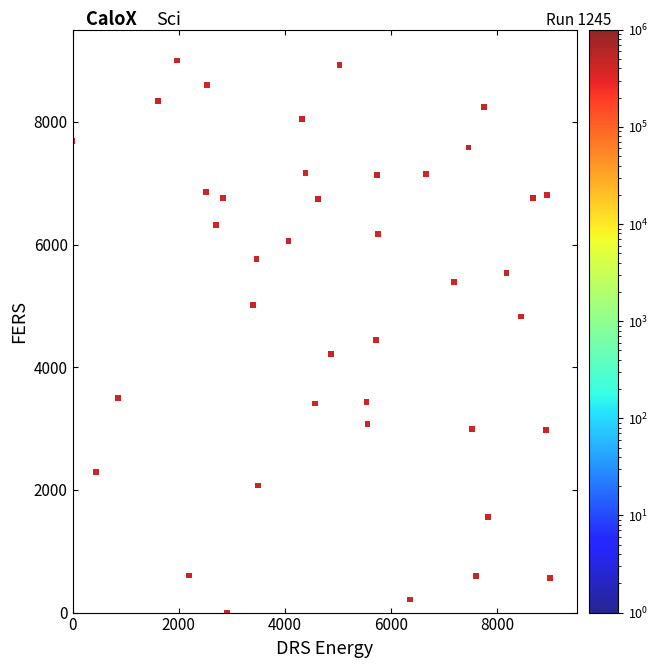

What is the range of Y values (max minus min)?

9000.0